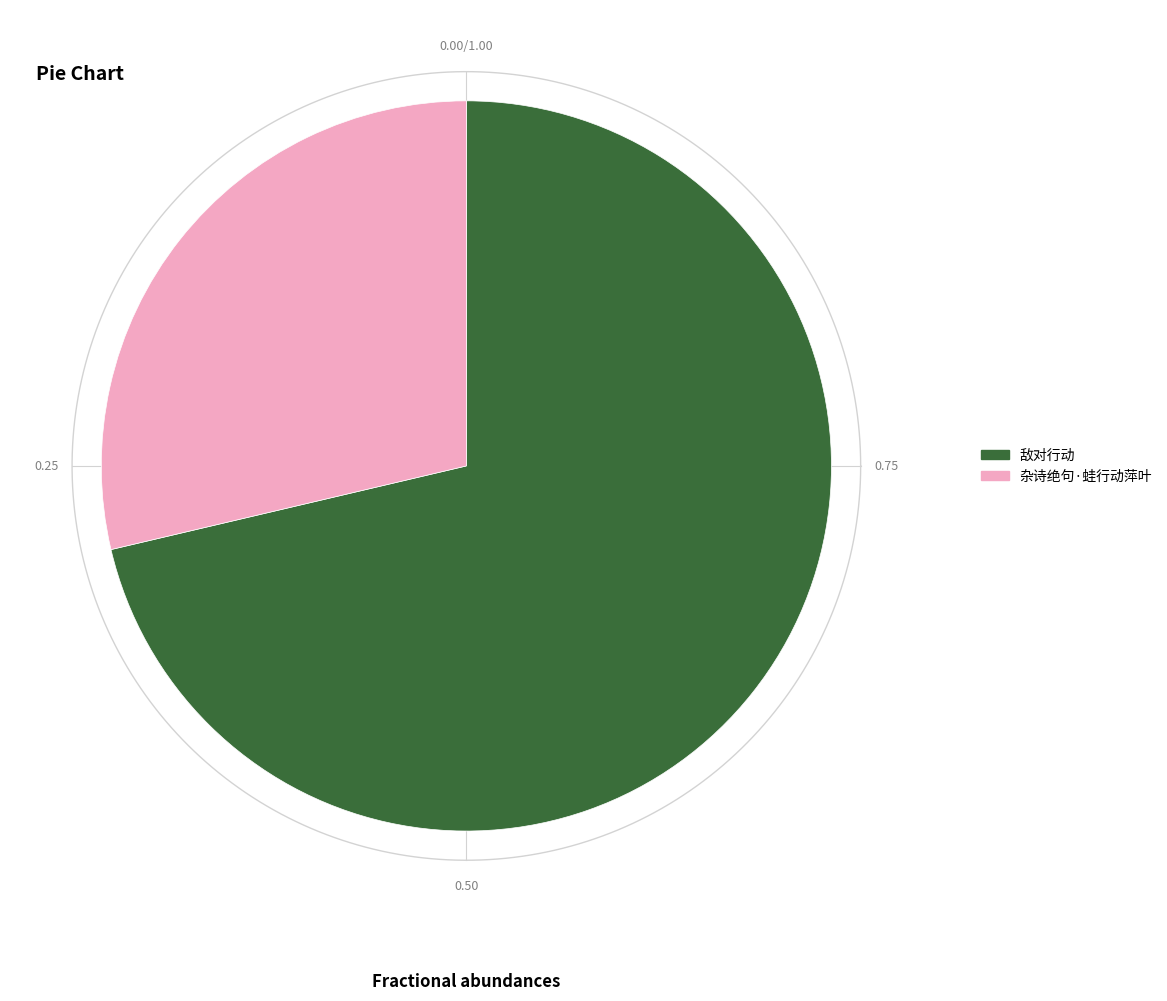

Does 杂诗绝句·蛙行动萍叶 represent more than half of the total?

No